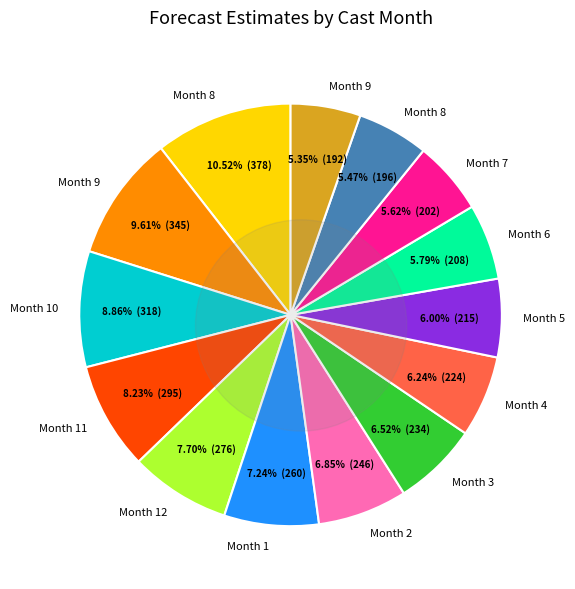

True or false: 8 accounts for 5% of the total.

True